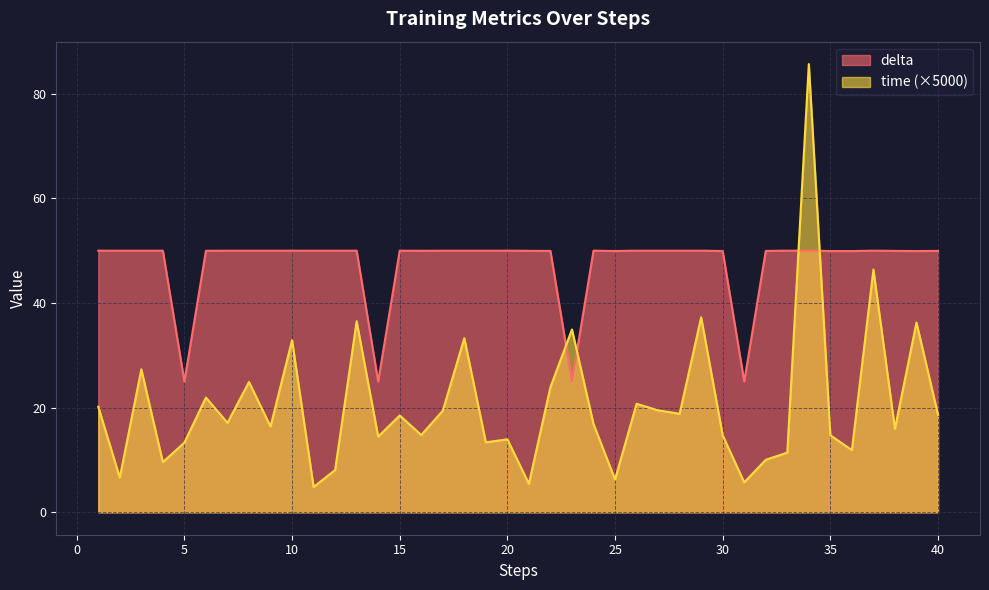

Rank the series by their maximum value, from lowest to highest.

delta, time (×5000)